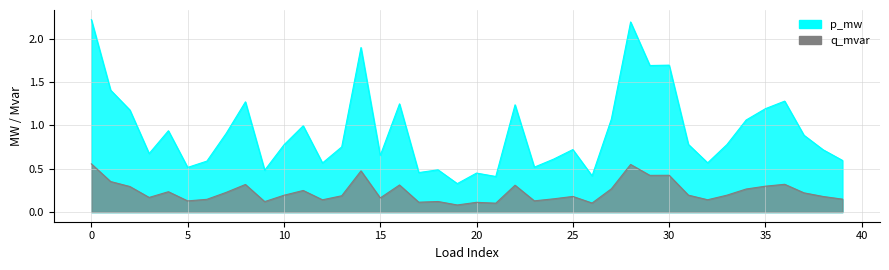

Reading left to right, what are all the values shown in this chart?

p_mw: 0=2.2	1=1.4	2=1.2	3=0.7	4=0.9	5=0.5	6=0.6	7=0.9	8=1.3	9=0.5	10=0.8	11=1.0	12=0.6	13=0.8	14=1.9	15=0.7	16=1.2	17=0.5	18=0.5	19=0.3	20=0.4	21=0.4	22=1.2	23=0.5	24=0.6	25=0.7	26=0.4	27=1.1	28=2.2	29=1.7	30=1.7	31=0.8	32=0.6	33=0.8	34=1.1	35=1.2	36=1.3	37=0.9	38=0.7	39=0.6
q_mvar: 0=0.6	1=0.4	2=0.3	3=0.2	4=0.2	5=0.1	6=0.1	7=0.2	8=0.3	9=0.1	10=0.2	11=0.2	12=0.1	13=0.2	14=0.5	15=0.2	16=0.3	17=0.1	18=0.1	19=0.1	20=0.1	21=0.1	22=0.3	23=0.1	24=0.2	25=0.2	26=0.1	27=0.3	28=0.5	29=0.4	30=0.4	31=0.2	32=0.1	33=0.2	34=0.3	35=0.3	36=0.3	37=0.2	38=0.2	39=0.1